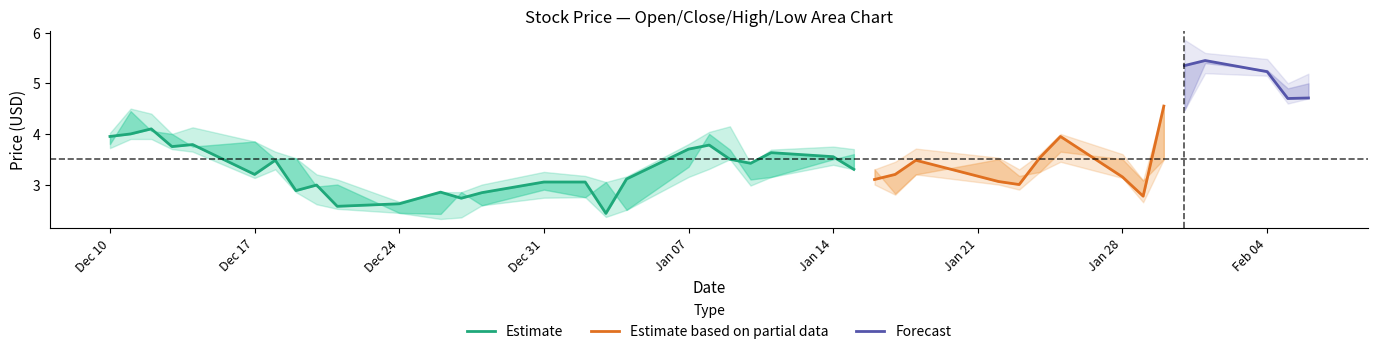

True or false: high has a value of 4.7 at 9.

False